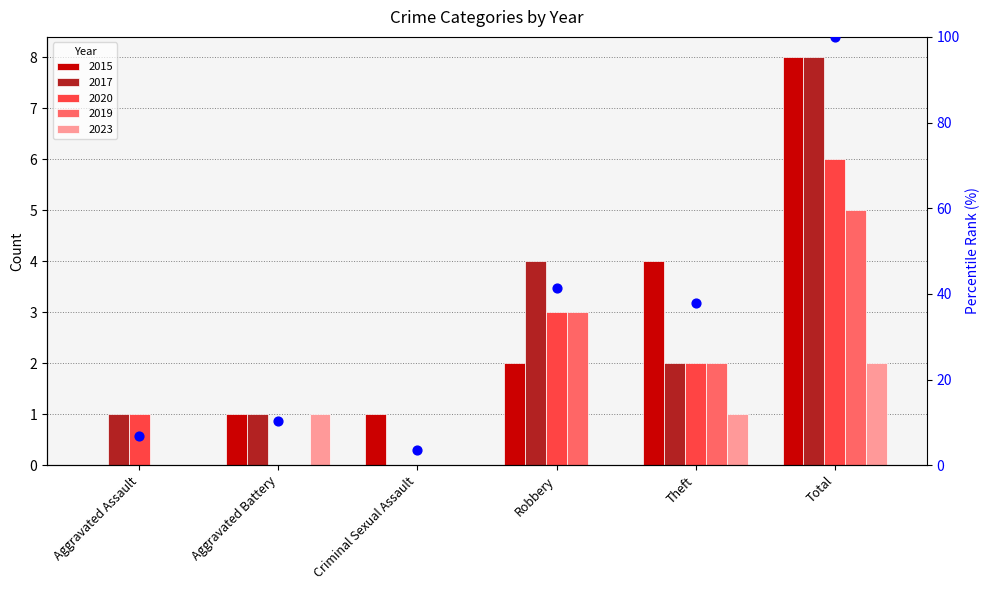

What is the ratio of the value at Aggravated Battery to the value at Aggravated Assault?

1.5